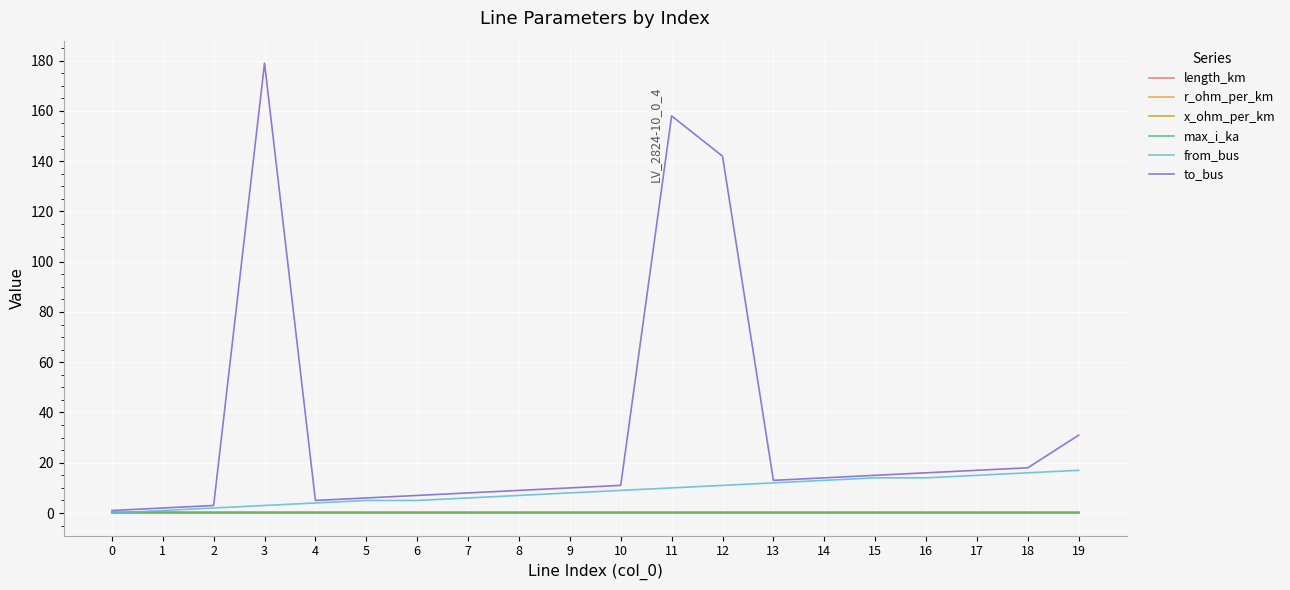

What is the total value across all series at 19?

48.6